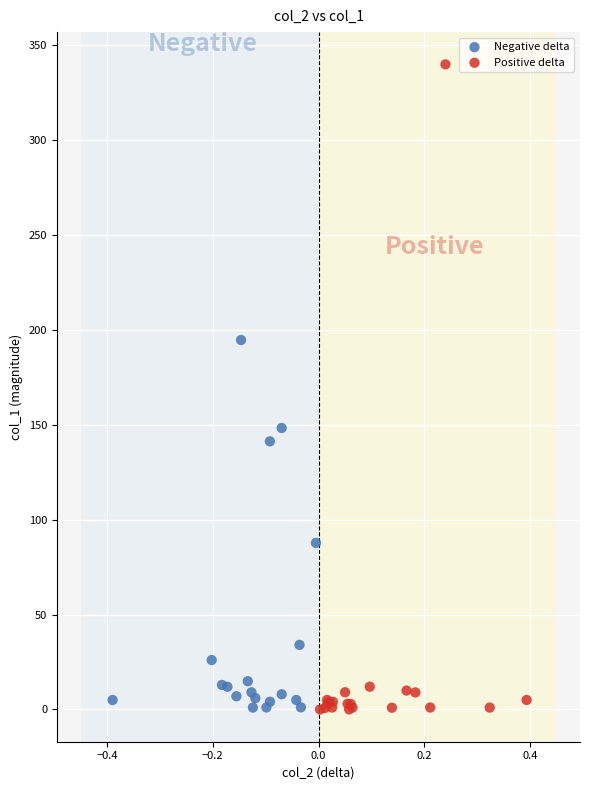

Which series contains the highest Y value?

Positive delta